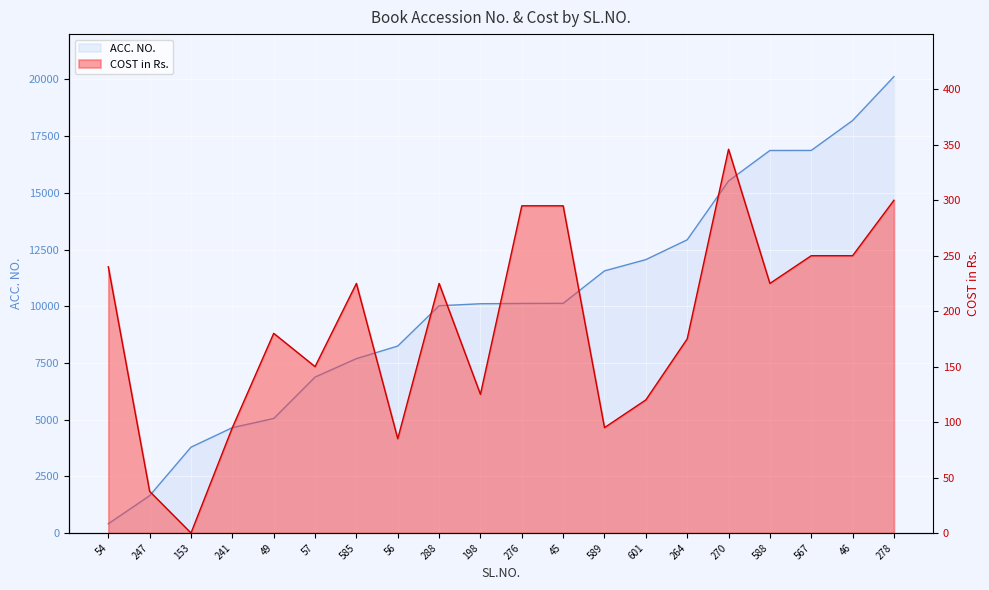

List the labels in order of COST in Rs. value, largest first.

270, 278, 276, 45, 567, 46, 54, 585, 288, 588, 49, 264, 57, 198, 601, 241, 589, 56, 247, 153